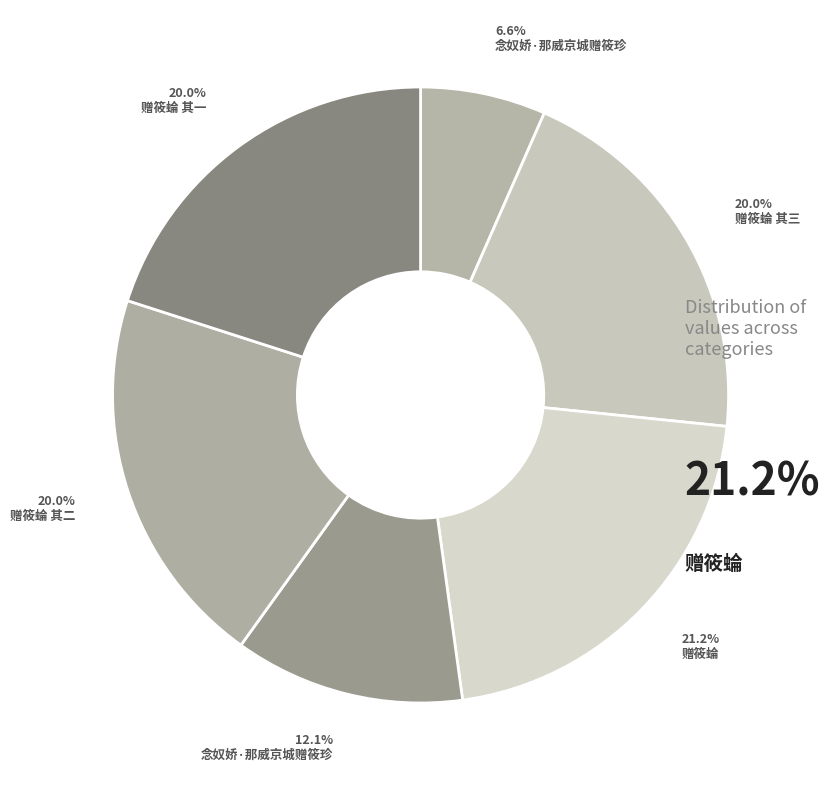

How many segments does this pie chart have?

6